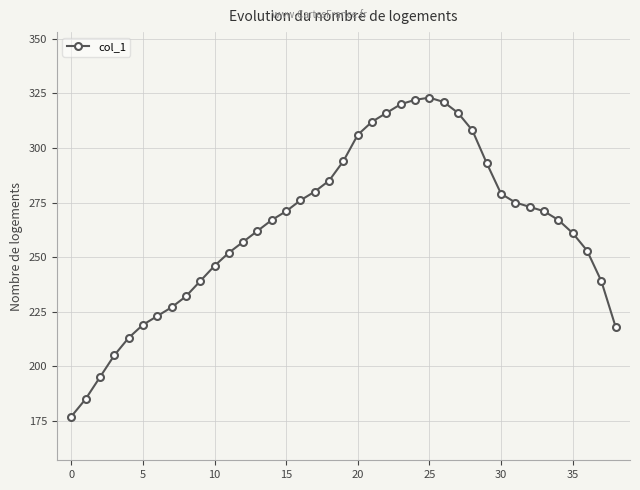

What is the value of the 13th point from the left?

257